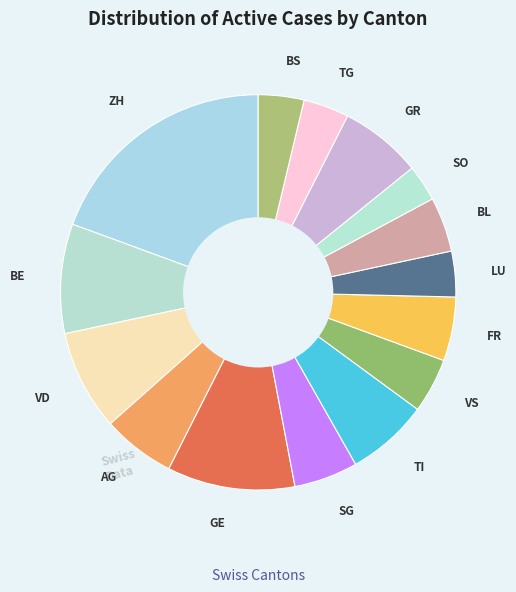

Combined, do BL and SO account for over 50%?

No